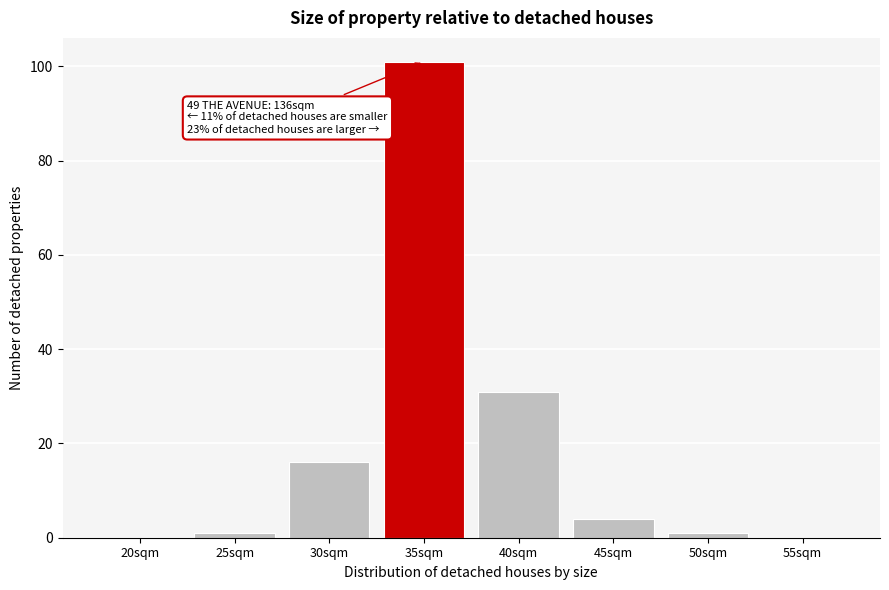

Reading left to right, transcribe all the data shown in this chart.

20sqm=0	25sqm=1	30sqm=16	35sqm=101	40sqm=31	45sqm=4	50sqm=1	55sqm=0